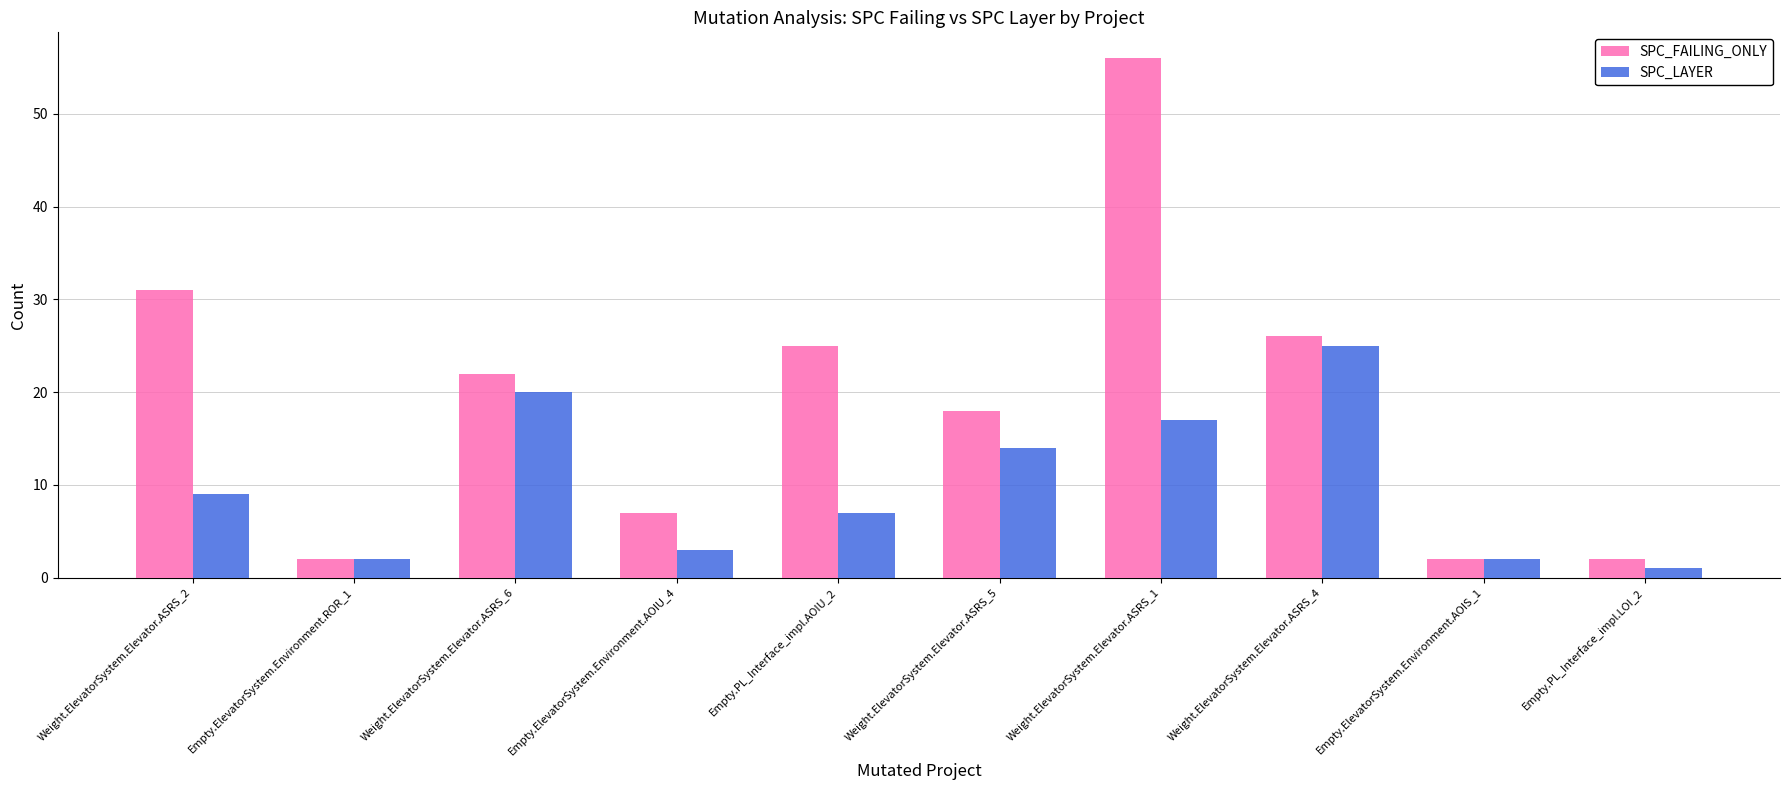

Which series has the largest total across all categories?

SPC_FAILING_ONLY